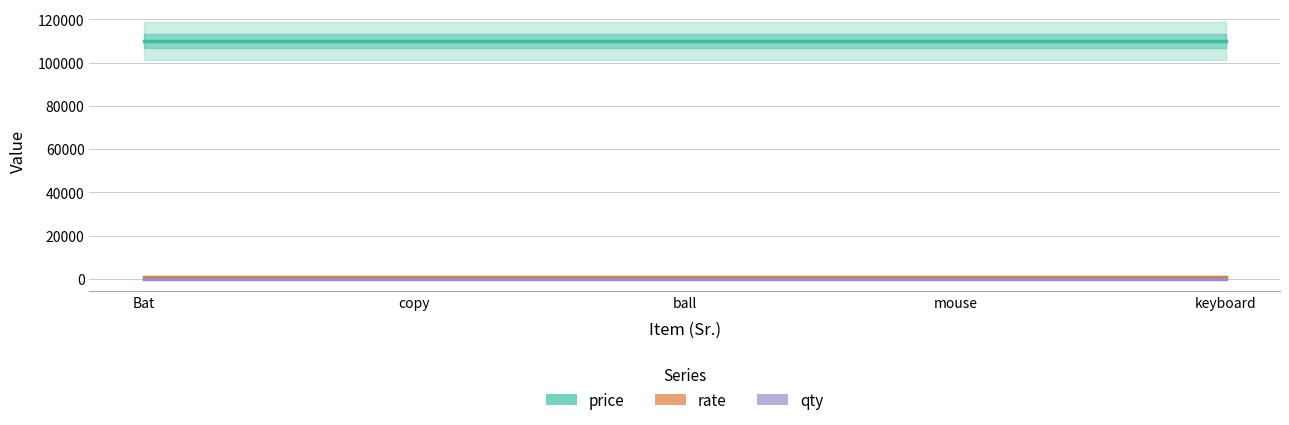

What is the sum of all rate values?

5000